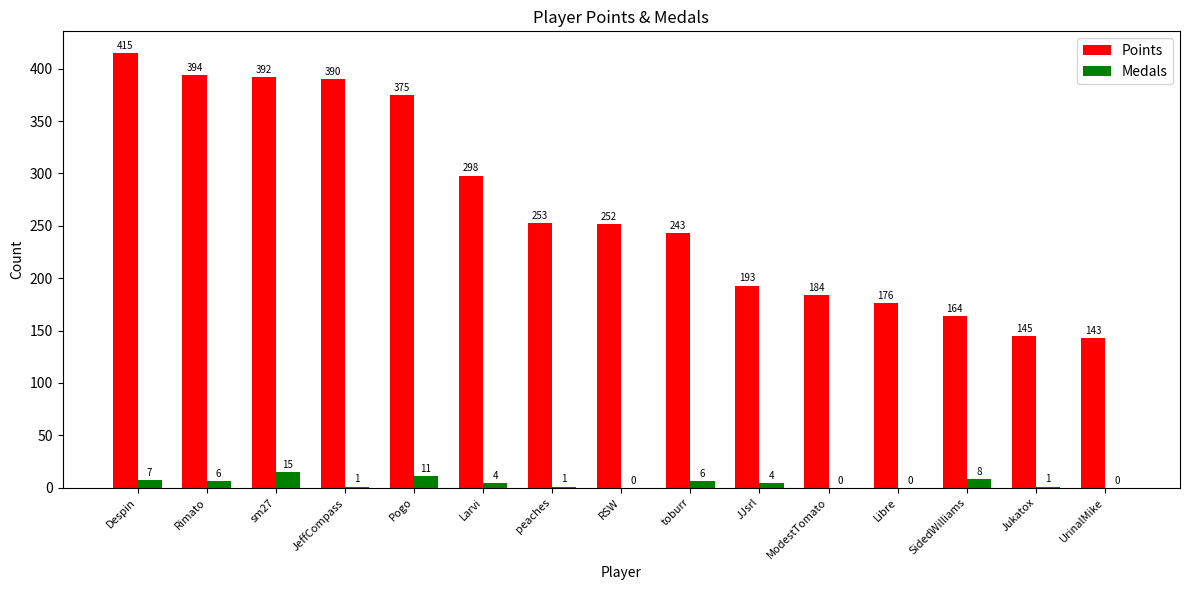

Which series changed the most between sm27 and UrinalMike?

Points